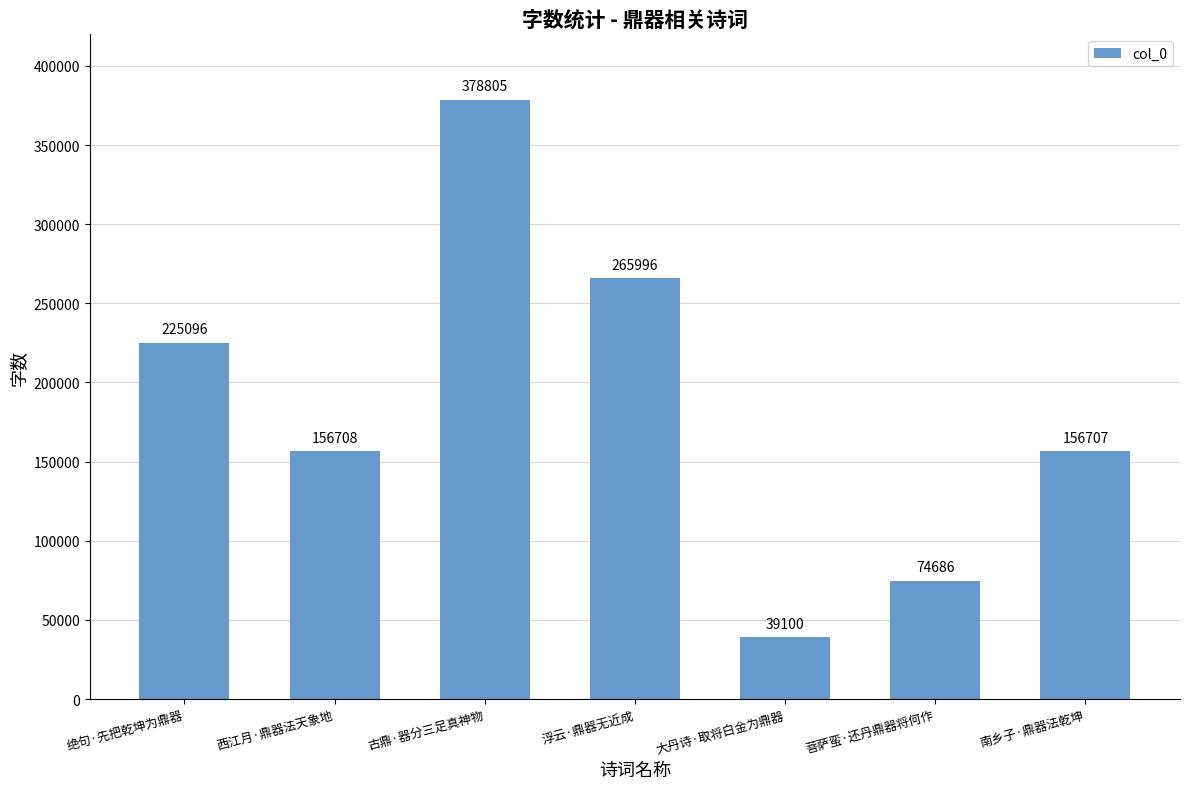

Are the bars horizontal?

No